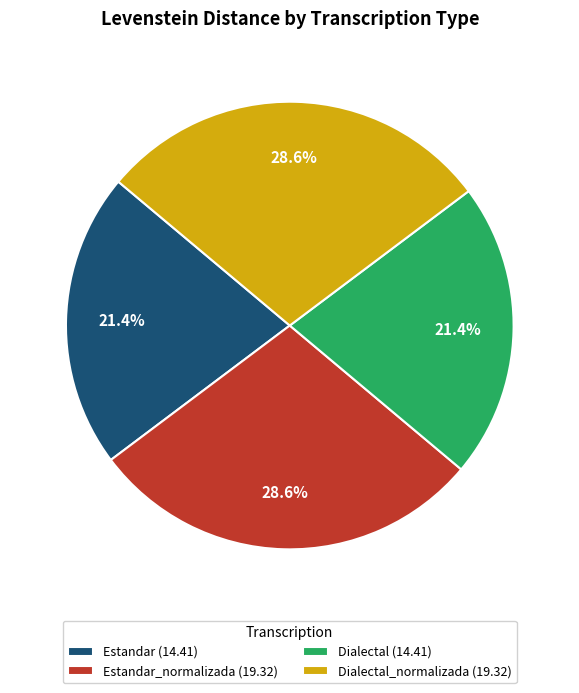

Does Estandar_normalizada (19.32) represent more than half of the total?

No